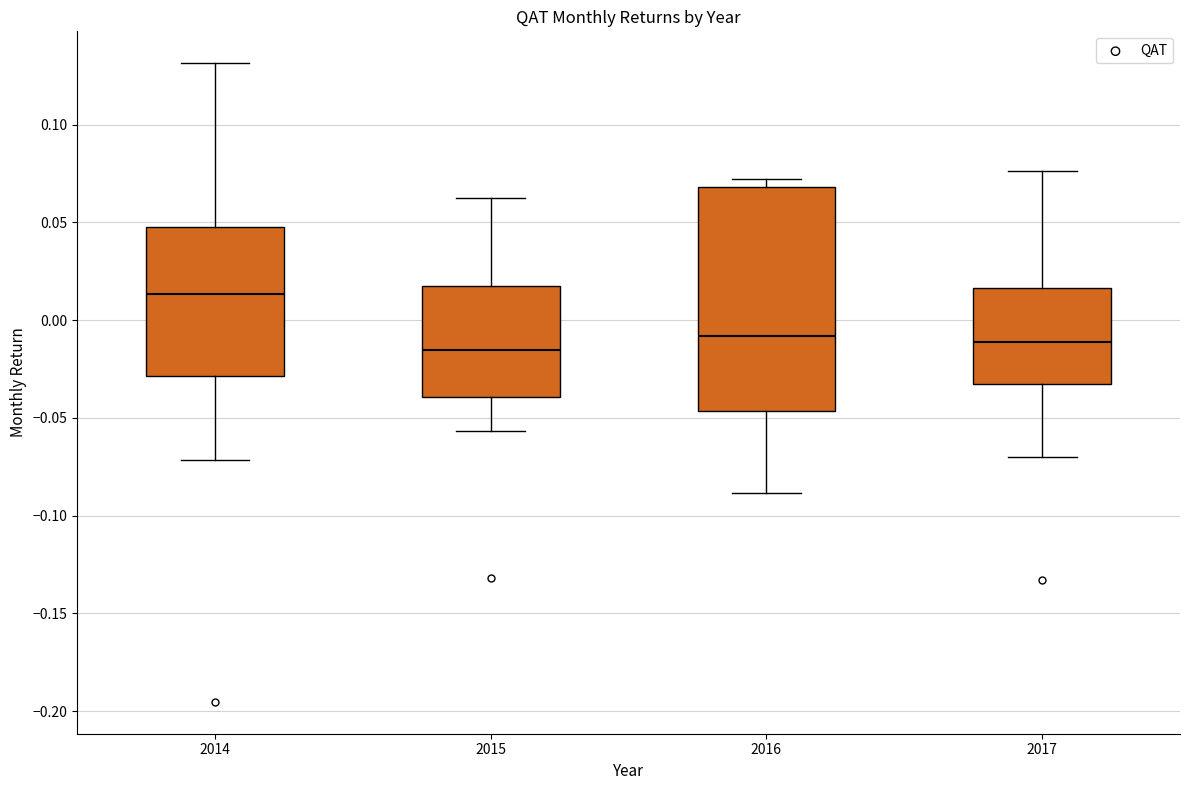

Reading left to right, transcribe this box plot: for each box, give where its median line is, the range the box spans, and where its two whiskers end, as read against the y-axis. The values are not printed on the chart, so give them approximately, as read against the axis.

2014: median 0.015, box -0.030 to 0.050, whiskers -0.070 to 0.130
2015: median -0.015, box -0.040 to 0.015, whiskers -0.055 to 0.060
2016: median -0.010, box -0.045 to 0.070, whiskers -0.090 to 0.070 (just above the box's upper edge)
2017: median -0.010, box -0.035 to 0.015, whiskers -0.070 to 0.075